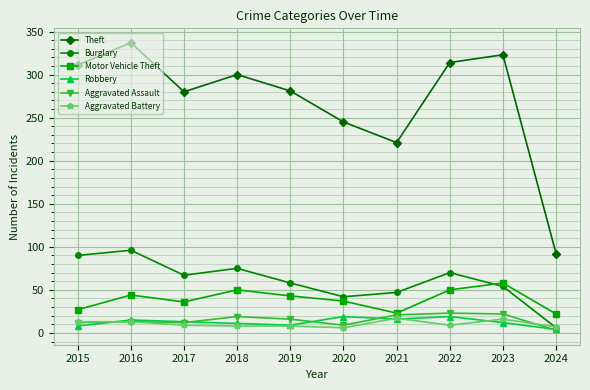

In Theft, how many points are lower than both neighbors (excluding endpoints)?

2